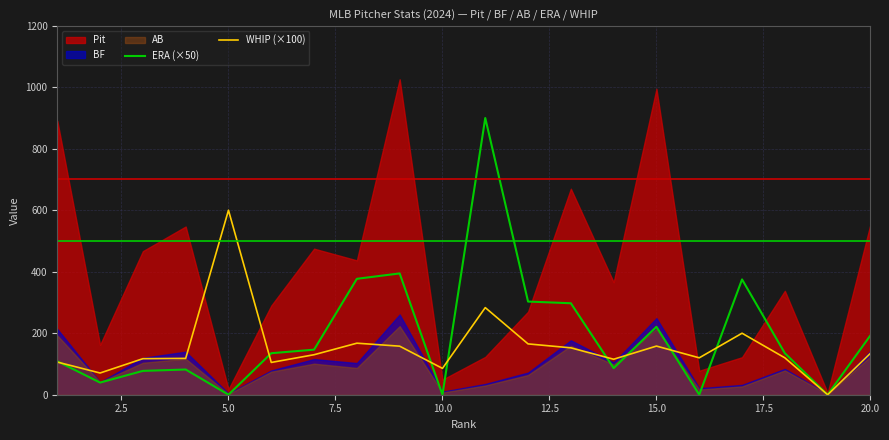

What is the highest value of the WHIP (×100) series?

600.0